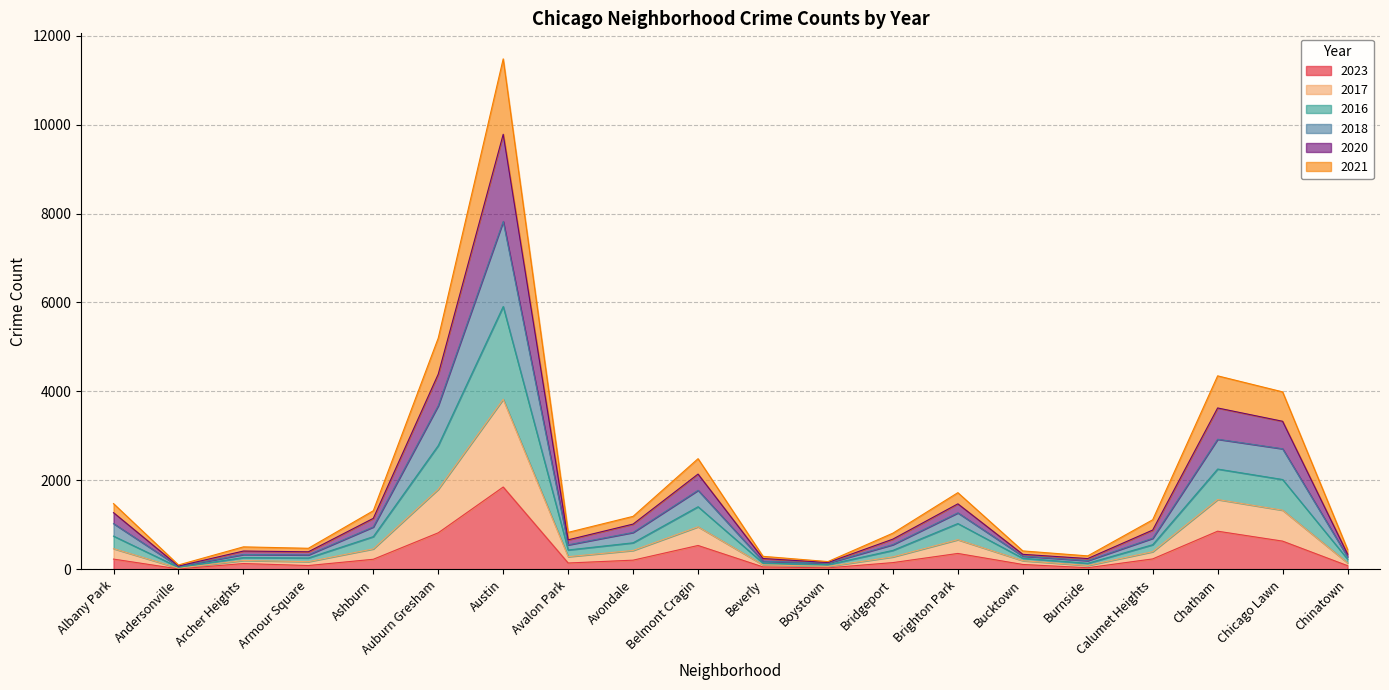

Which category has the highest value in the 2023 series?

Austin